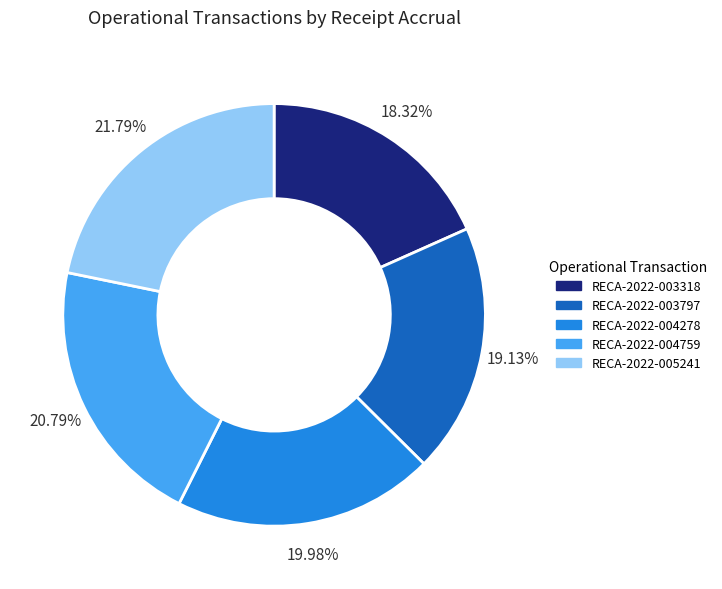

Is there a majority slice in this chart?

No